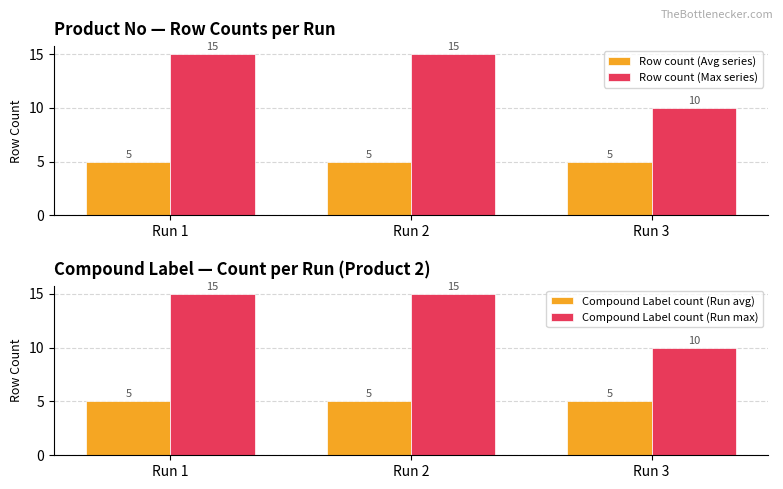

What is the greatest value displayed?

15